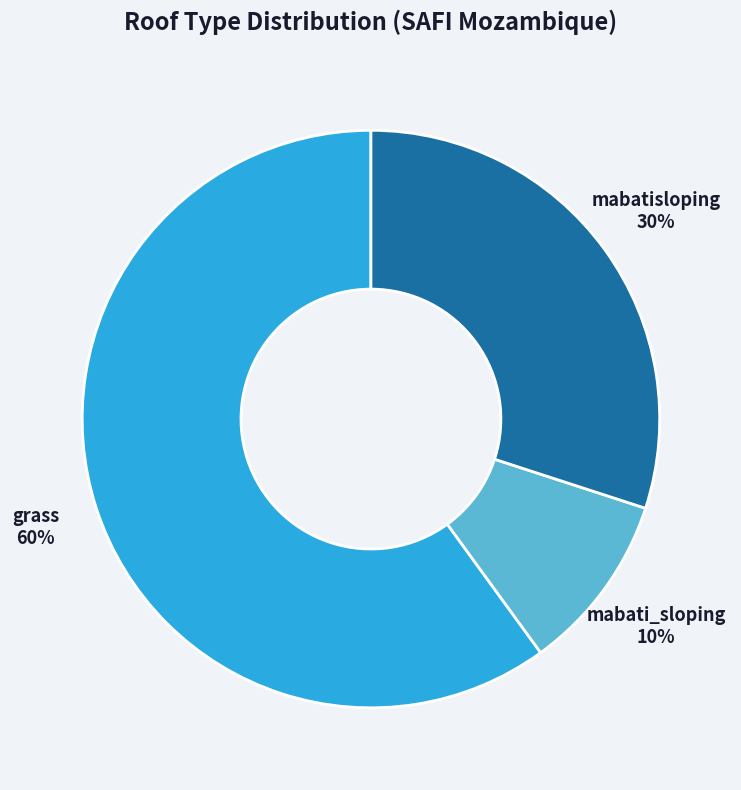

Which category has the smallest portion of the pie?

mabati_sloping